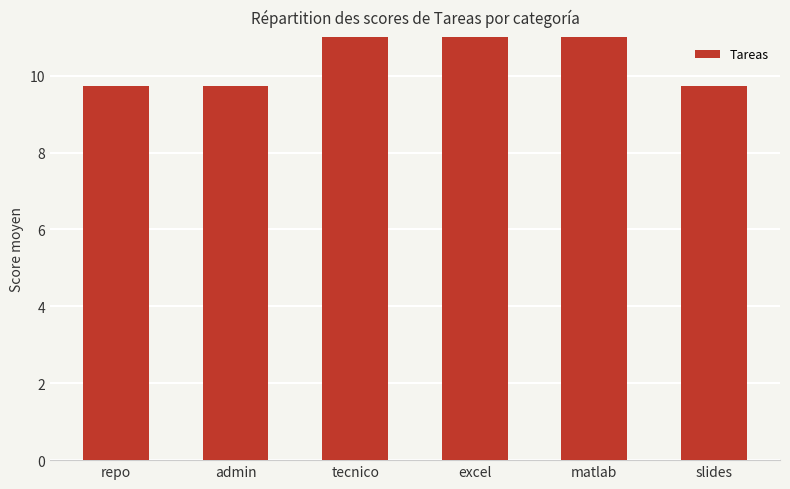

True or false: the data shows 28.9 at matlab.

False